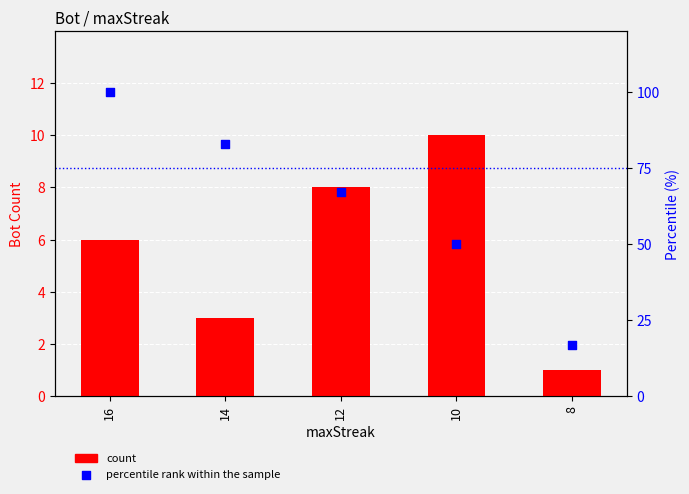

Which series has the largest Y range (max minus min)?

percentile rank within the sample